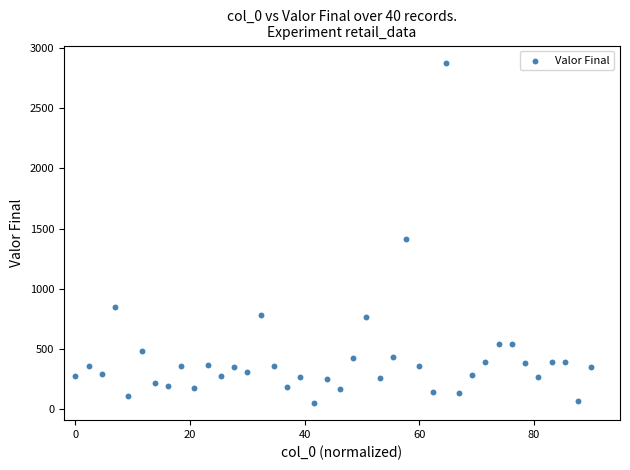

What Y value in the scatter plot is closest to 1465?

1412